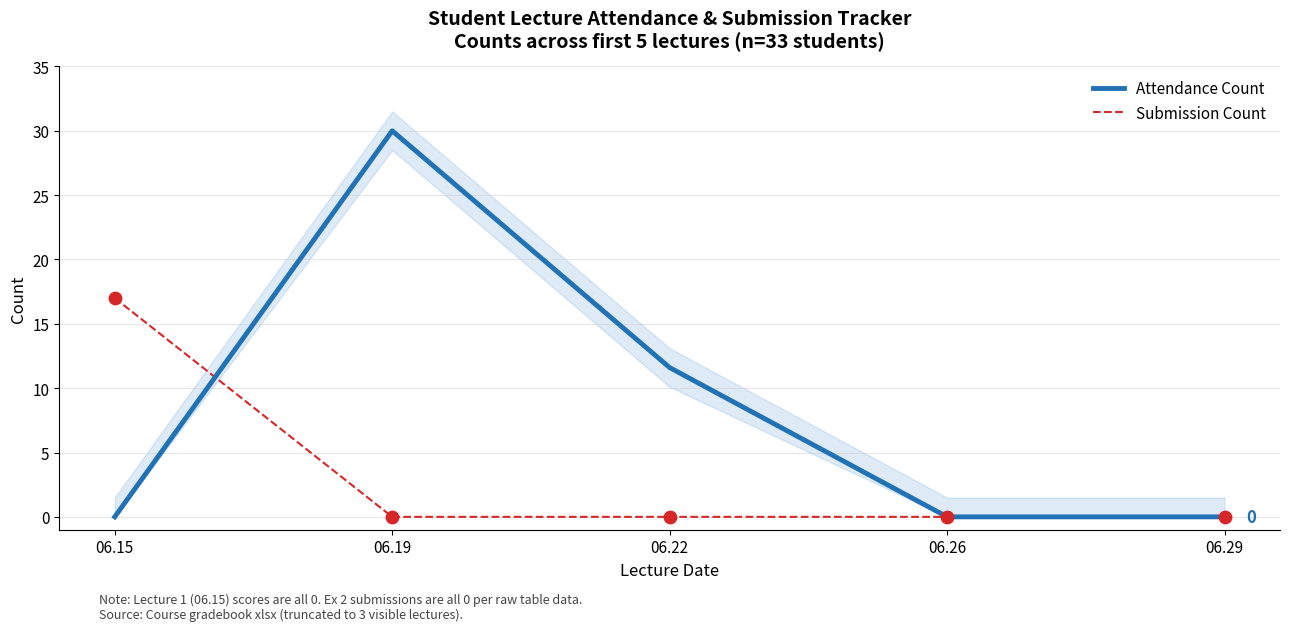

What are all the series names shown in the legend?

Attendance Count, Submission Count